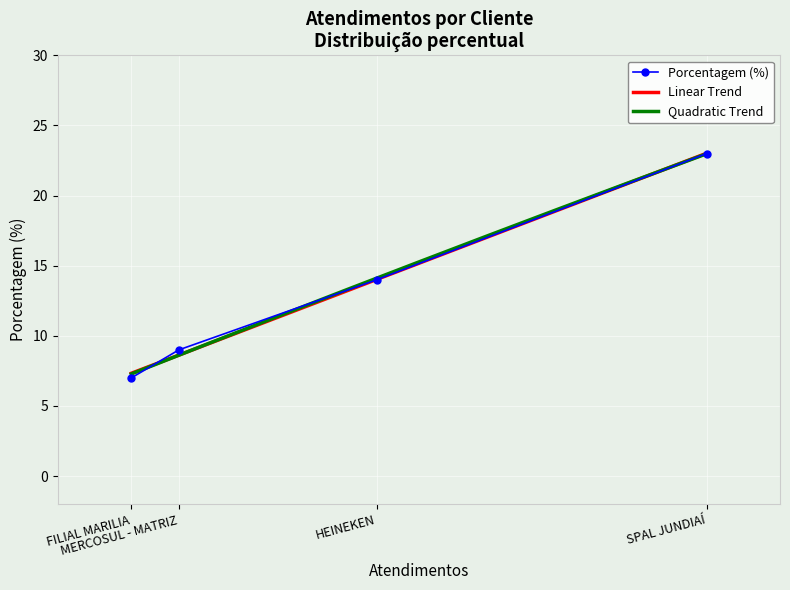

What position from the right is SPAL JUNDIAÍ?

4